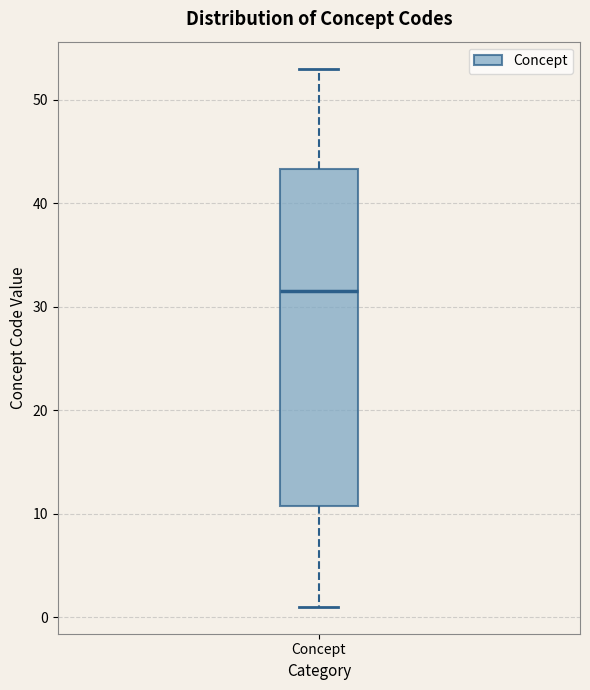

Where is the upper edge of the box for Concept on the y-axis? The values are not printed on the chart, so give them approximately, as read against the axis.

43